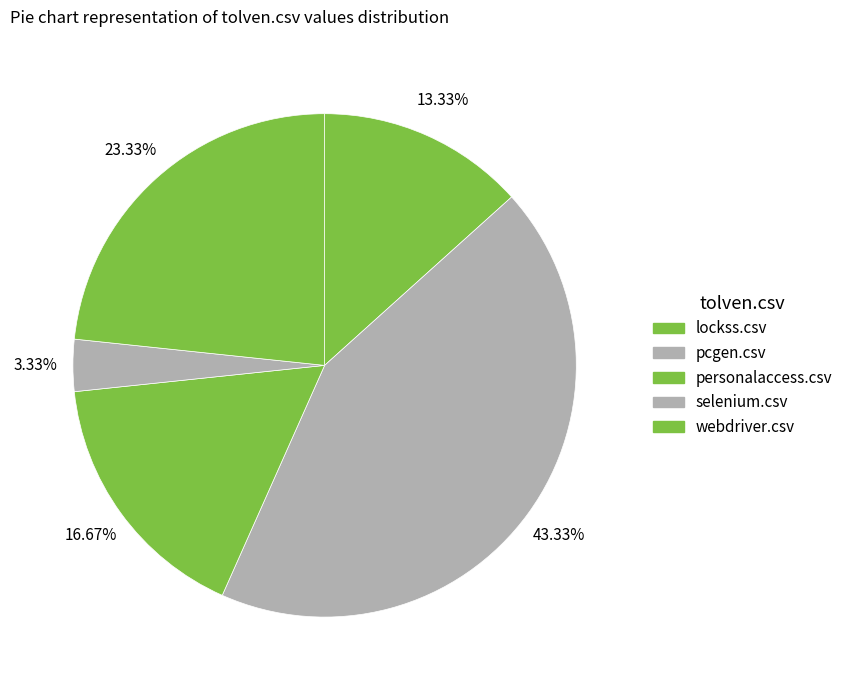

Count the number of slices in the pie.

5